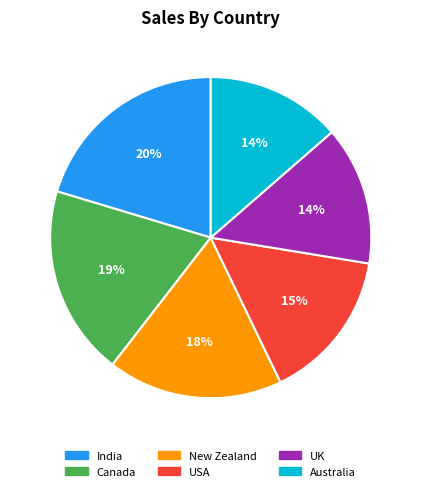

To the nearest percent, what is the average slice percentage?

17%